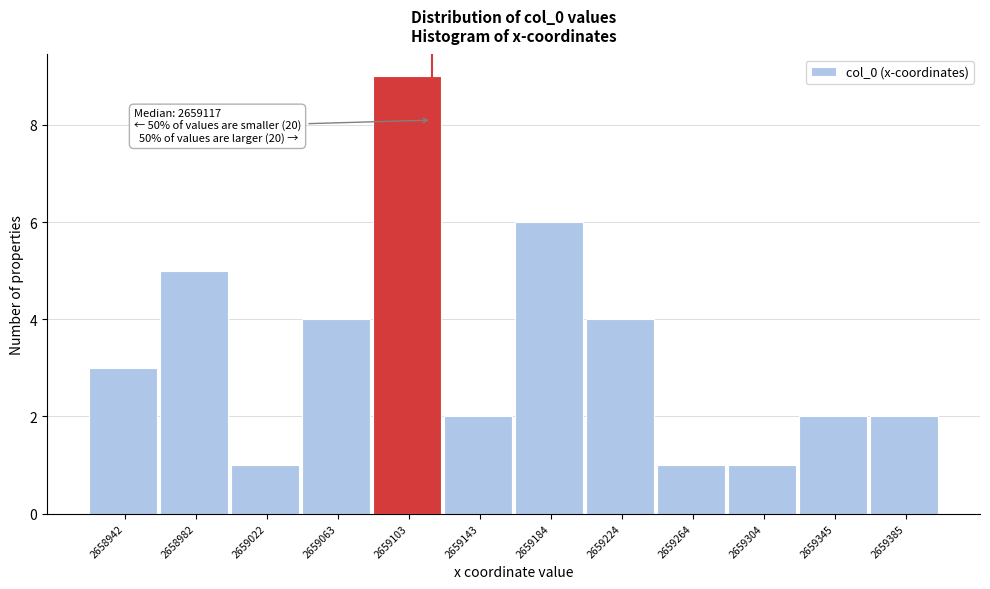

Which range on the x-axis has the tallest bar?

2659085 to 2659125